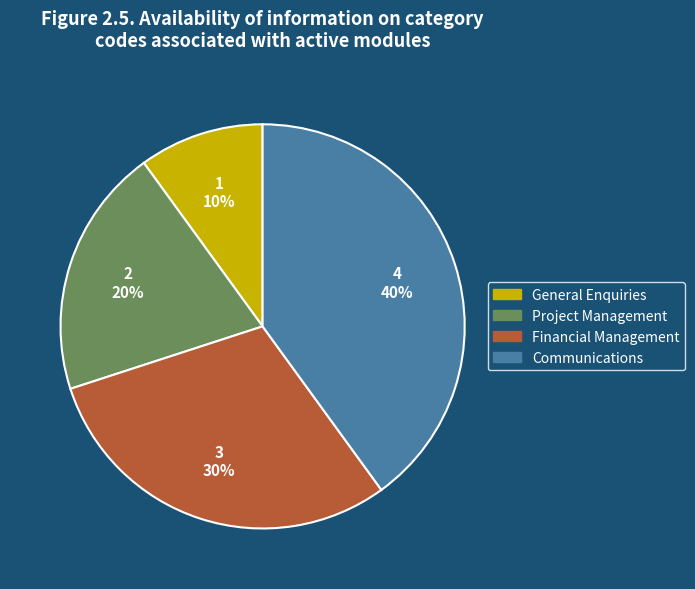

Between Project Management and Financial Management, which is larger?

Financial Management